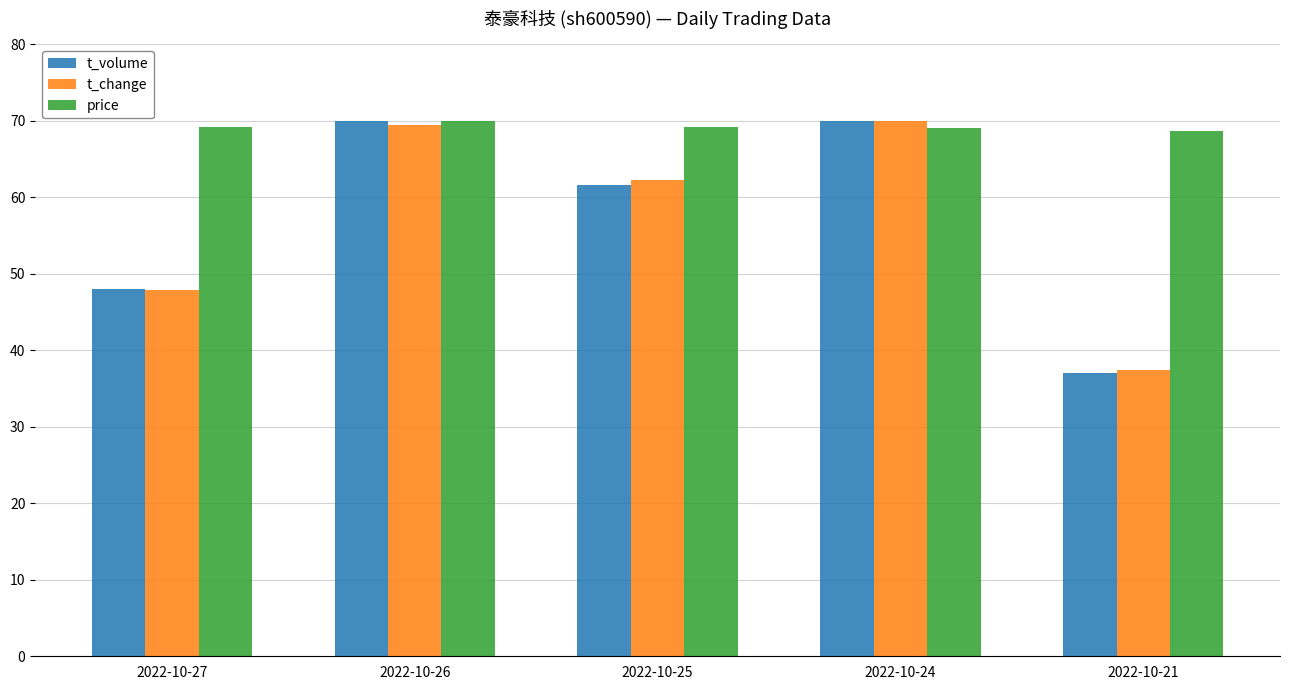

True or false: t_volume has a value of 37.1 at 2022-10-21.

True